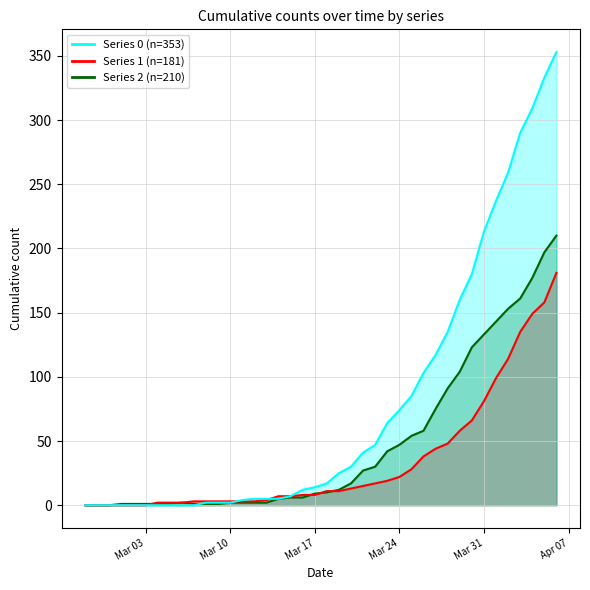

Which category has the highest value across all series?

2020-04-06